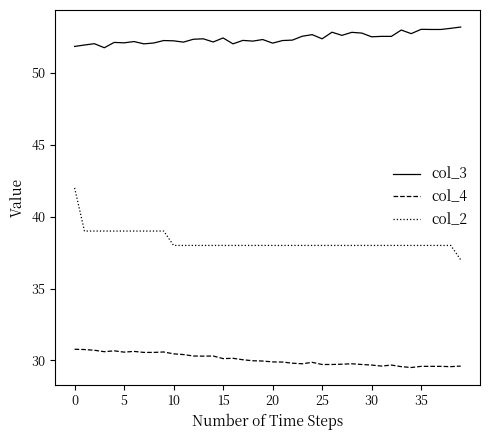

Which series has the largest range (max minus min)?

col_2